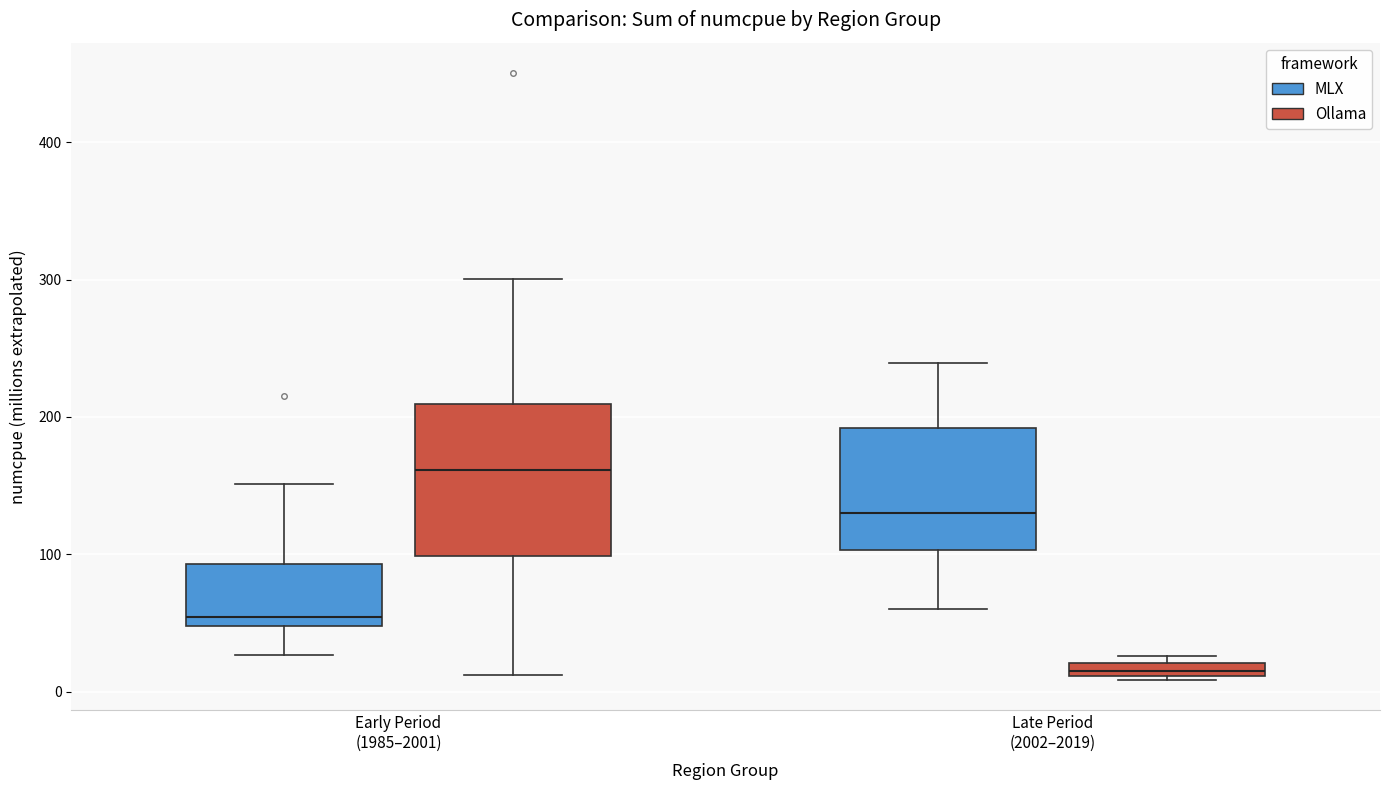

Which box is the tallest, from its lower edge to its upper edge?

Early Period (1985–2001) (Ollama)